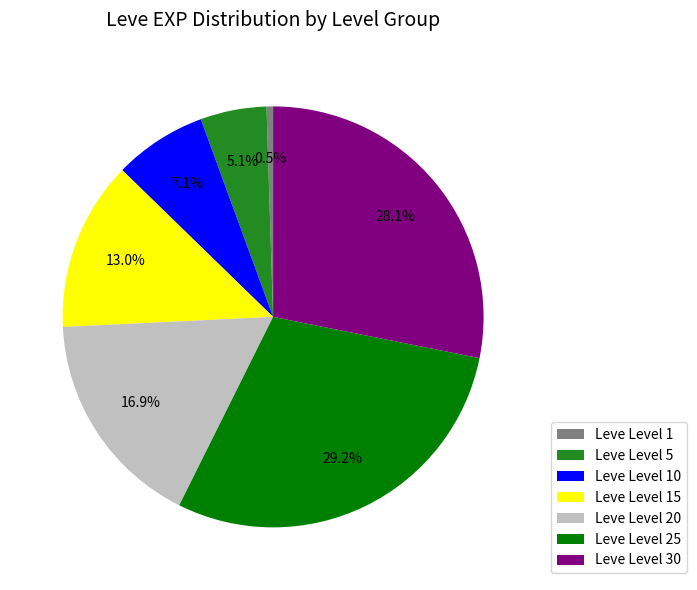

Which has a higher value, Leve Level 5 or Leve Level 25?

Leve Level 25